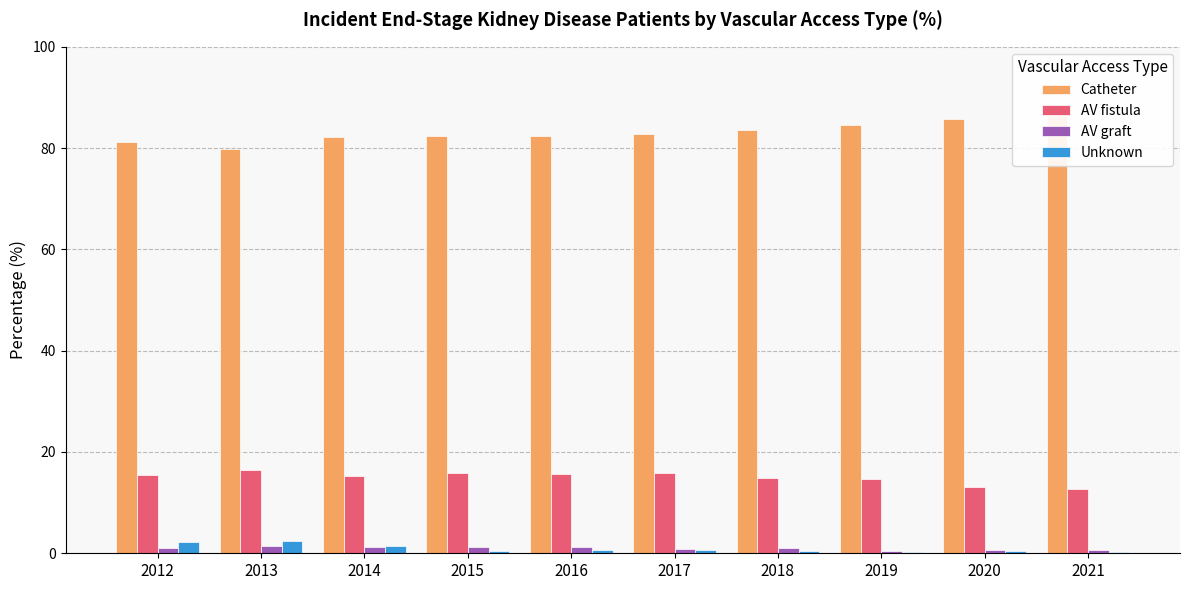

At which category is the sum across all series the highest?

2012